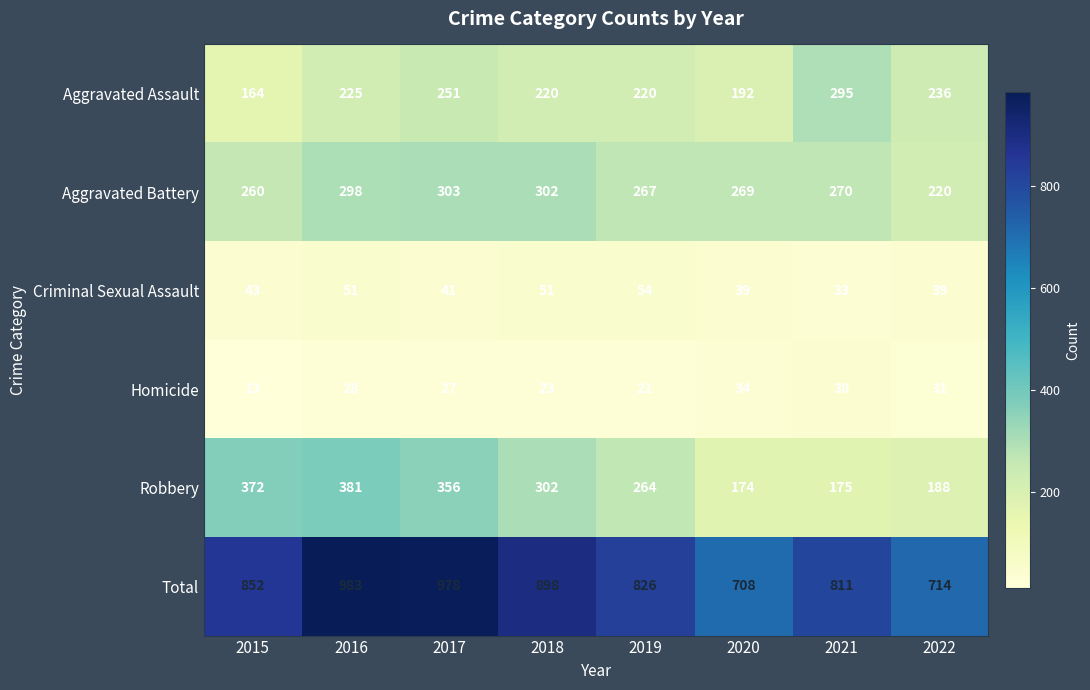

What is the maximum value for Aggravated Battery?

303